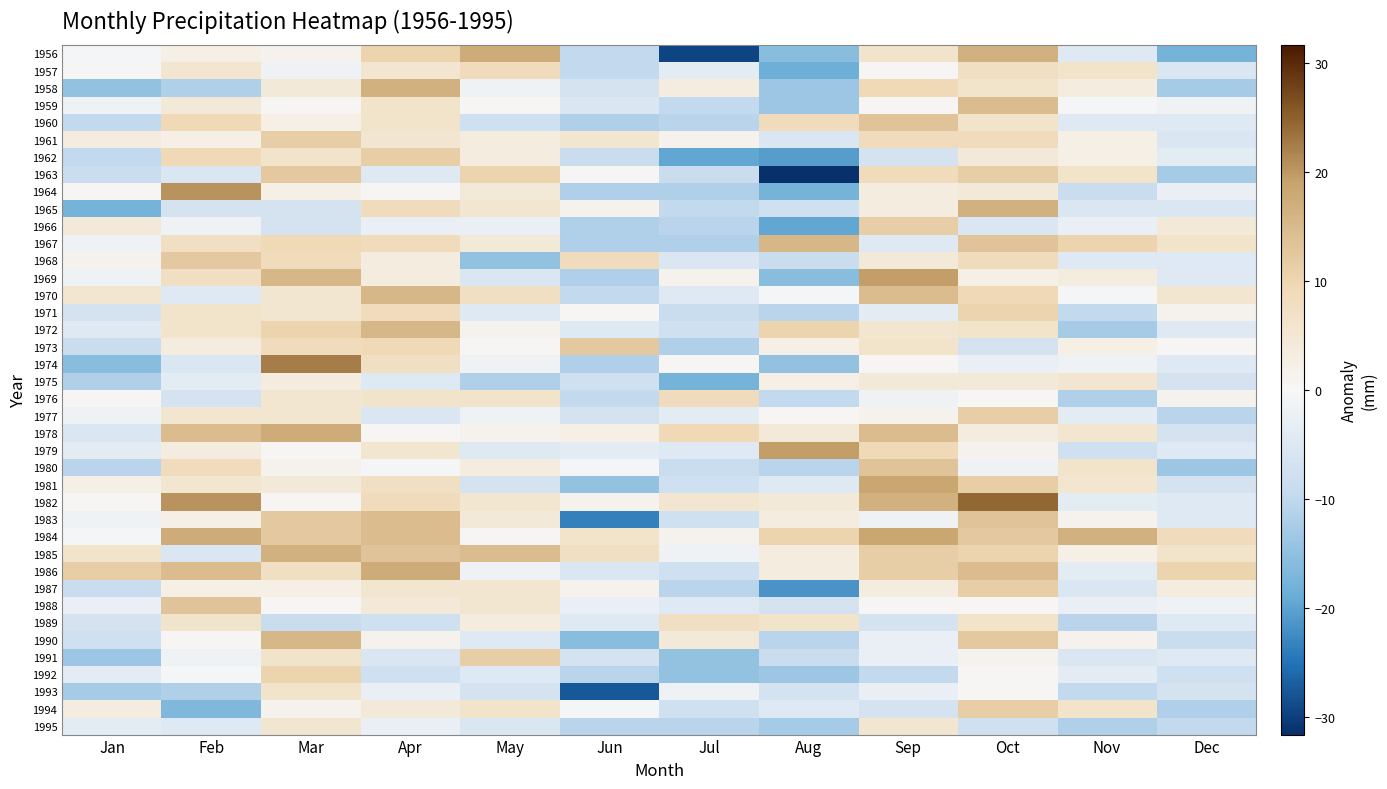

Which label corresponds to the smallest value in the chart?

Aug